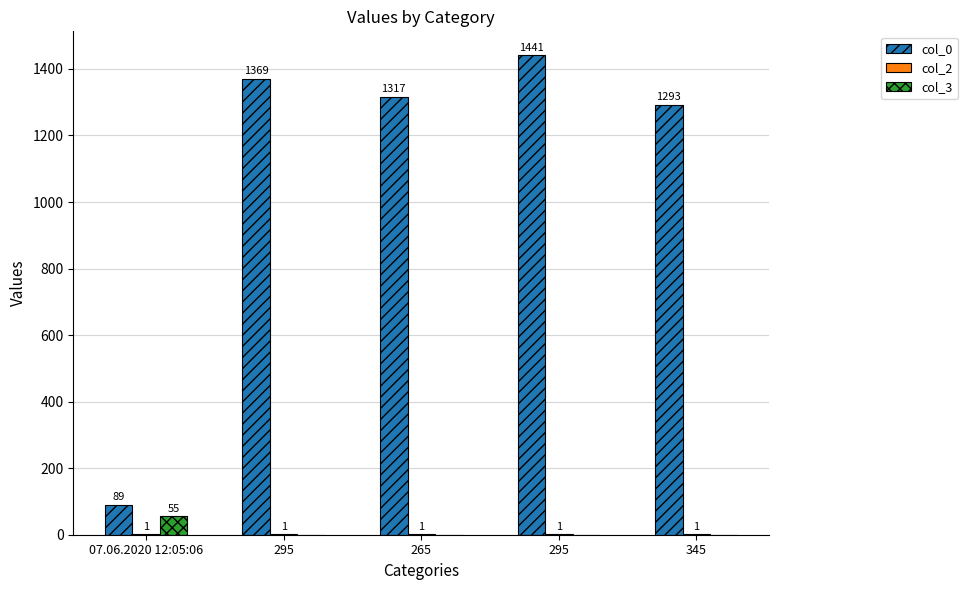

How many groups of bars are there?

5